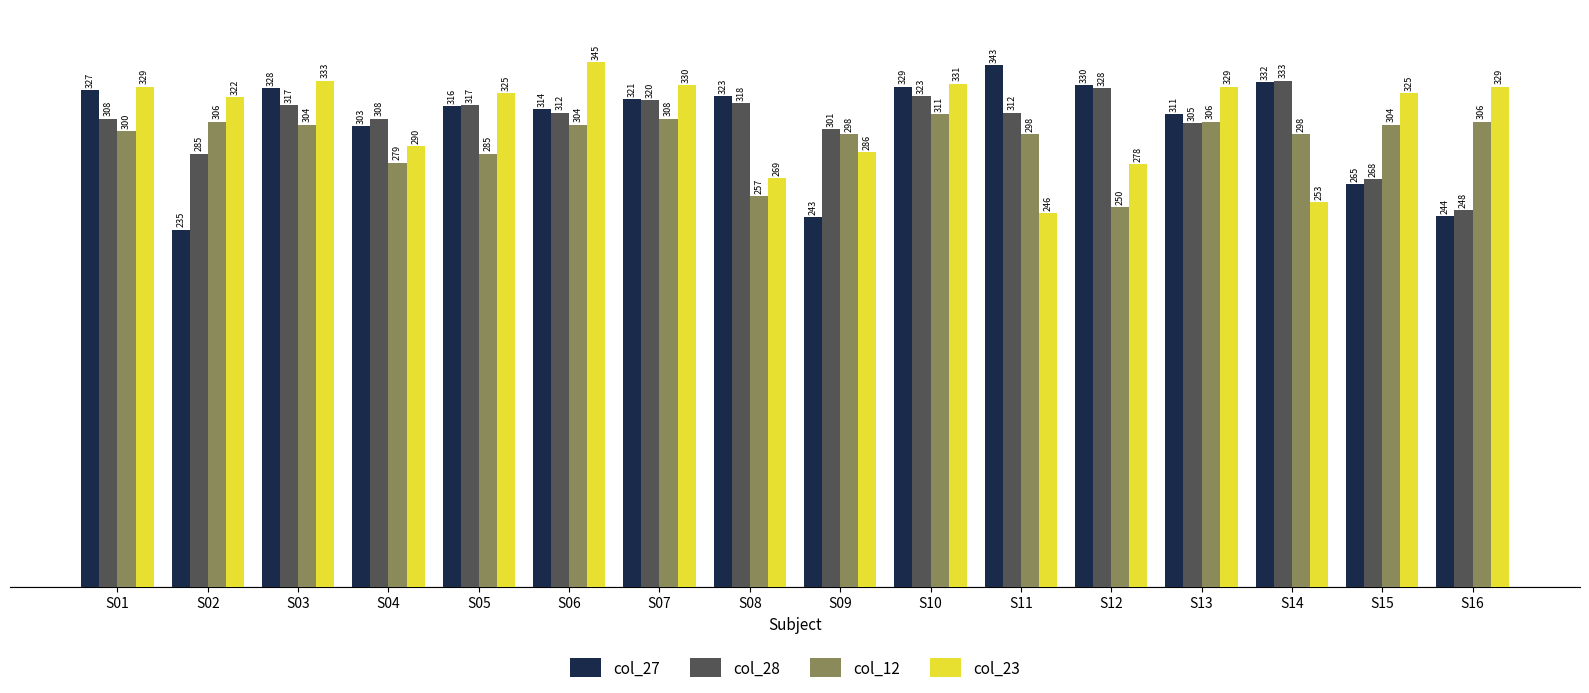

What is the greatest value displayed?

345